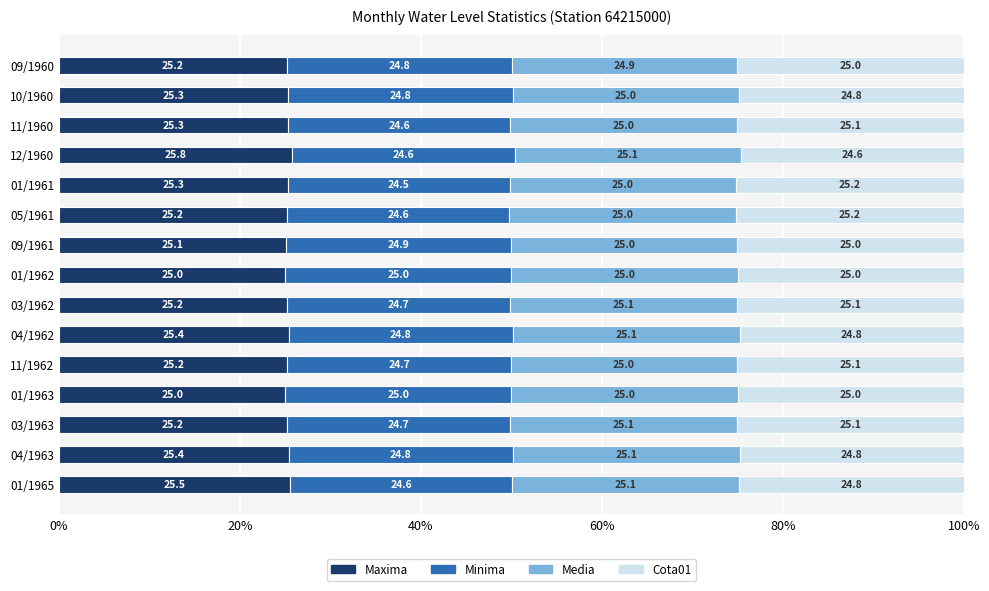

What is the total value across all series at 01/1963?

100.0